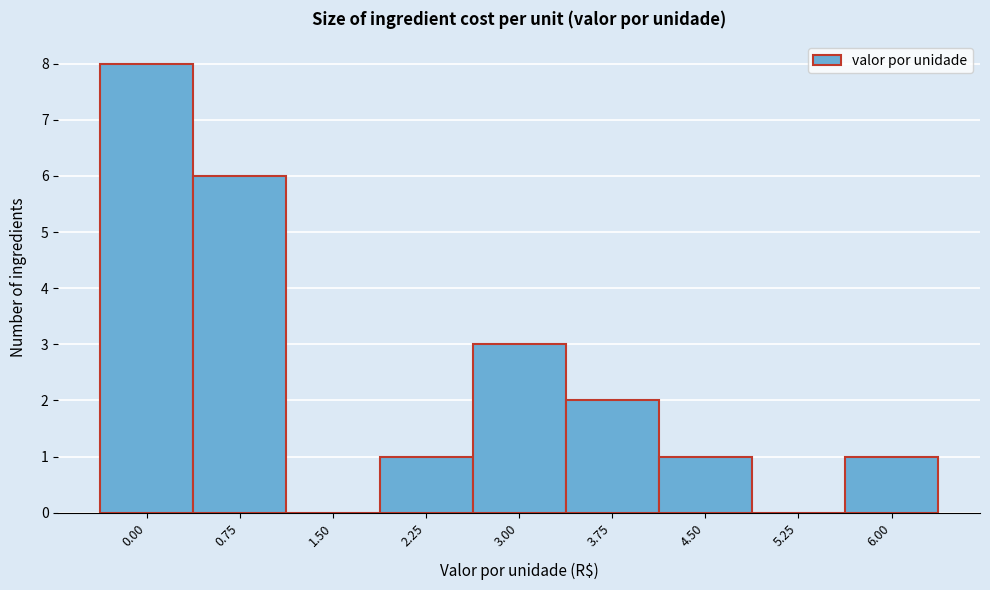

Reading left to right, list all the values displayed in this chart.

0.00=8	0.75=6	1.50=0	2.25=1	3.00=3	3.75=2	4.50=1	5.25=0	6.00=1